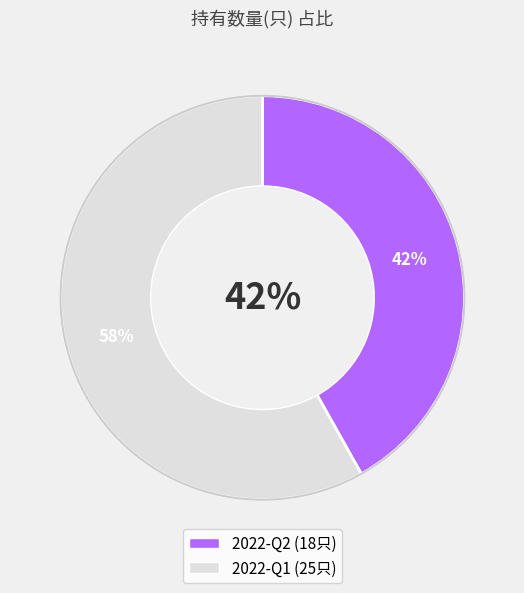

Does 2022-Q2 account for over 50% of the chart?

No